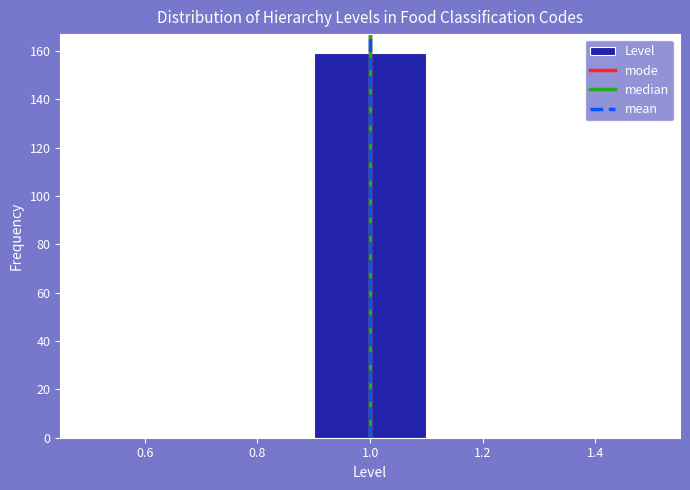

Reading left to right, list every bar in this chart as the range it spans on the x-axis followed by its height. The values are not printed on the chart, so give them approximately, as read against the axis.

0.5 to 0.7: 0
0.7 to 0.9: 0
0.9 to 1.1: 160
1.1 to 1.3: 0
1.3 to 1.5: 0